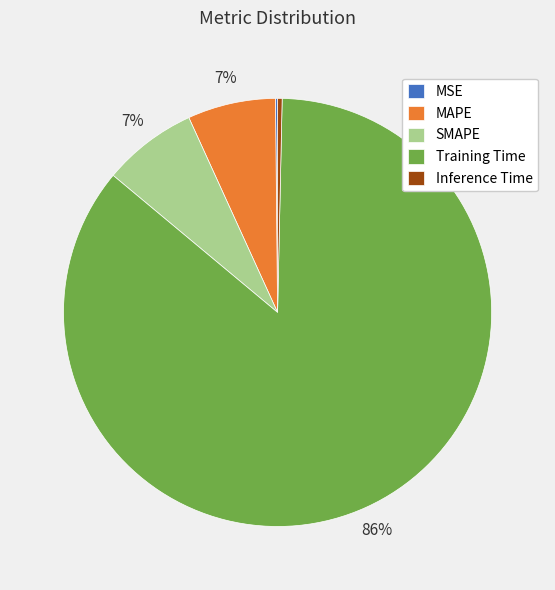

To the nearest percent, what is the combined percentage of Inference Time and Training Time?

86%